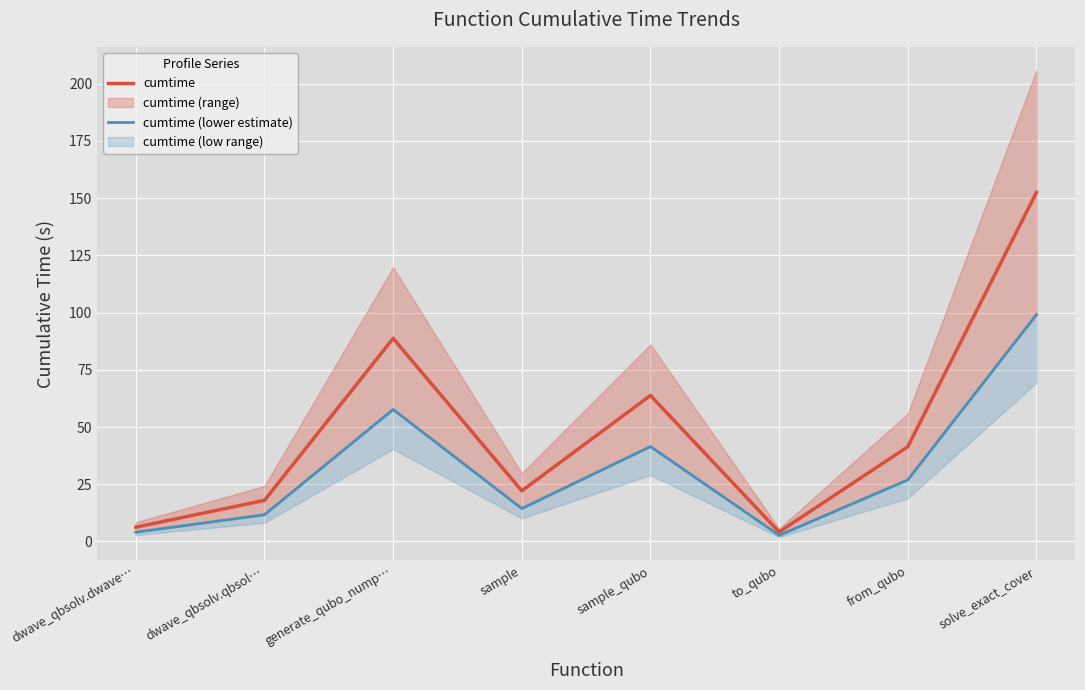

What is the label of the 2nd point from the left?

dwave_qbsolv.qbsol…